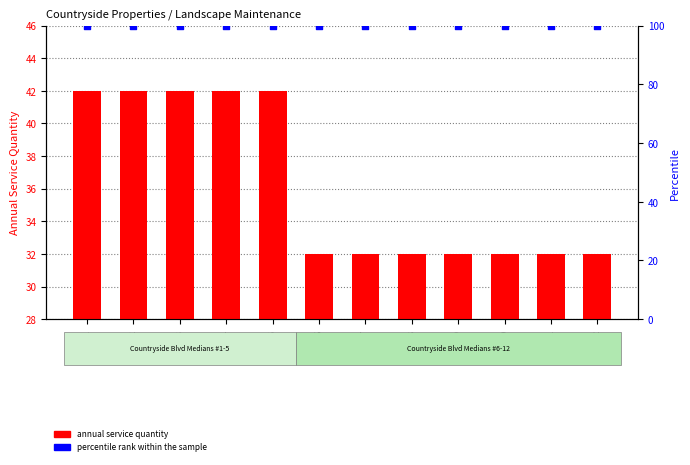

What is the total value across all series at CS005?

142